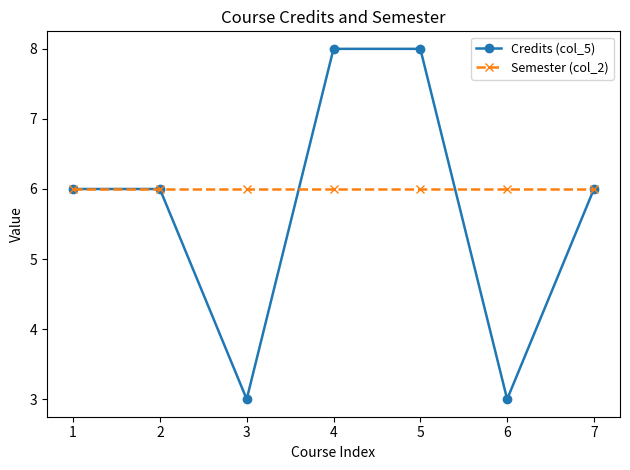

Is this an area chart (filled region under the line)?

No